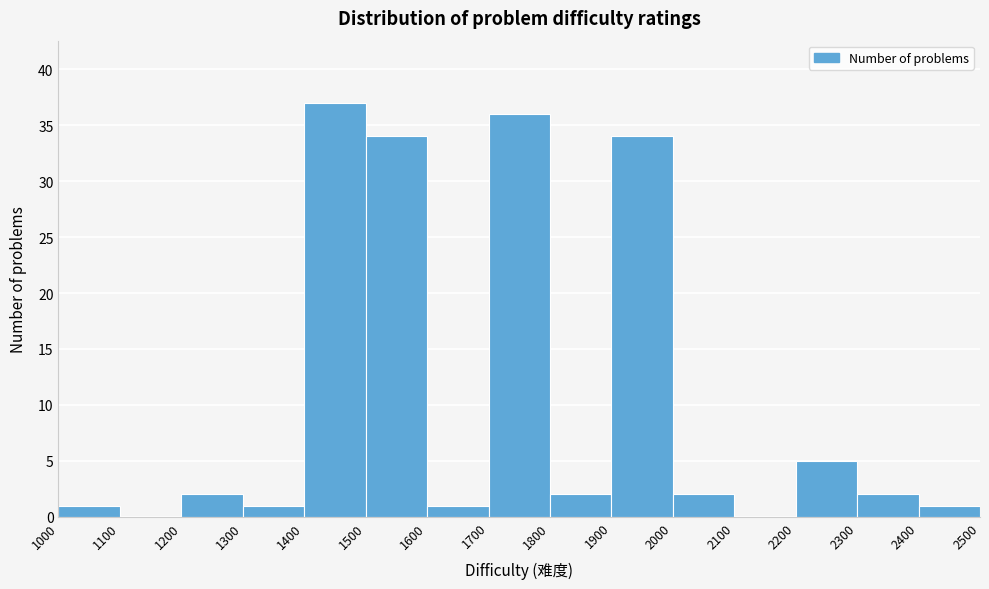

What is the height of the bar covering 1800 to 1900 on the x-axis? The values are not printed on the chart, so give them approximately, as read against the axis.

2